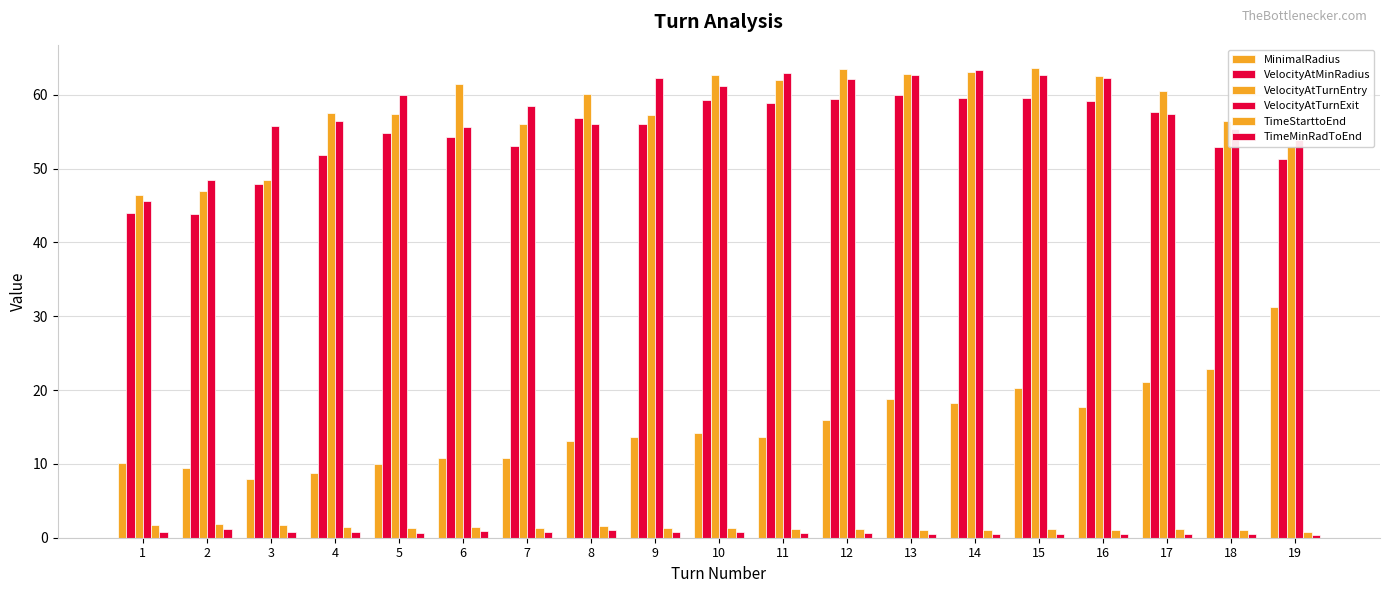

Which label corresponds to the smallest value in the chart?

19